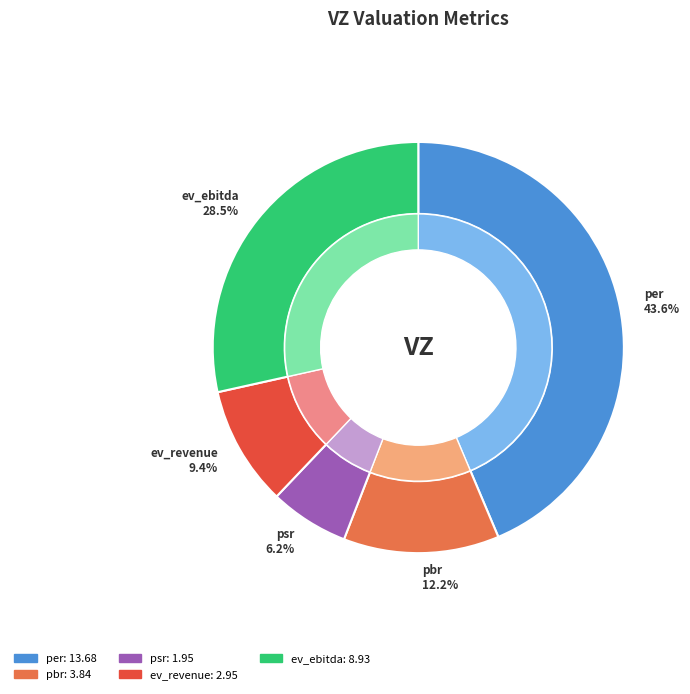

To the nearest percent, what is the difference between the largest and smallest slice percentages?

37%